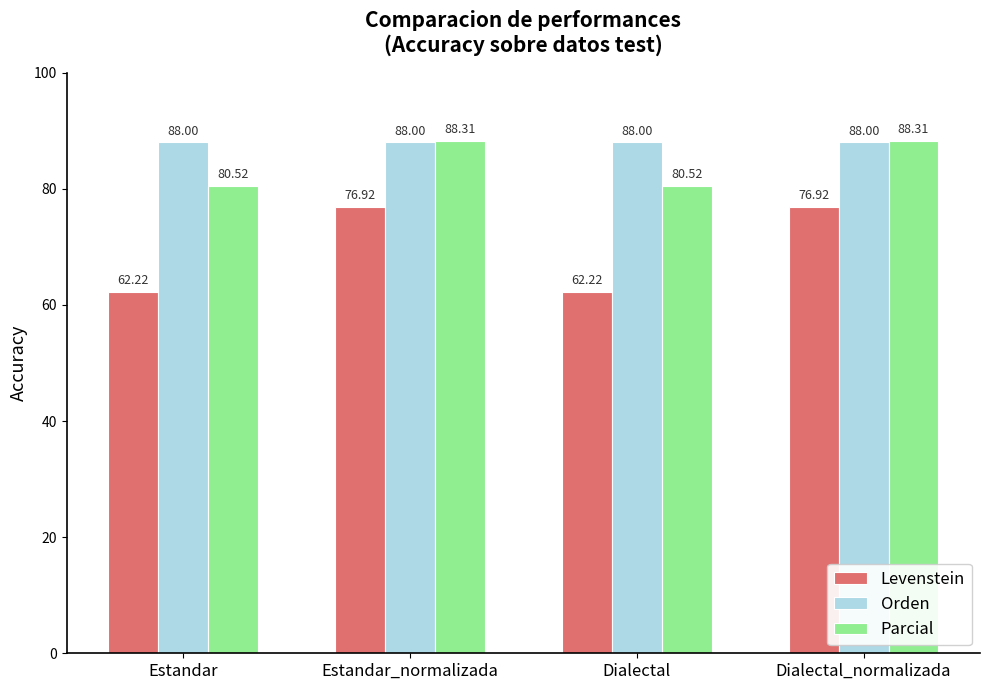

Read the Orden value at Estandar_normalizada.

88.0